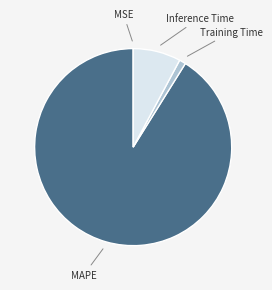

Is it true that MAPE is 82% of the pie?

False